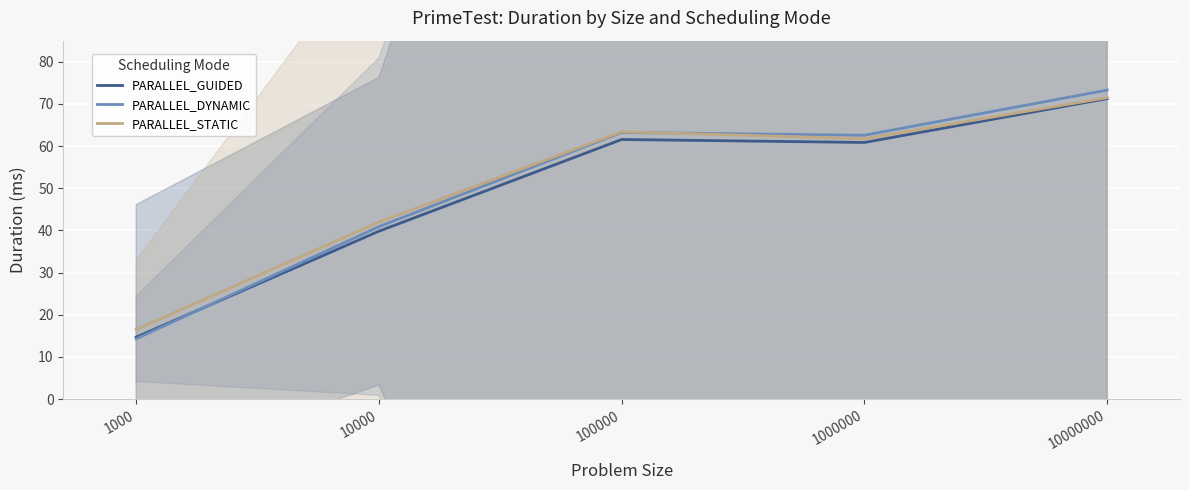

At which category does PARALLEL_DYNAMIC reach its first local valley?

1000000